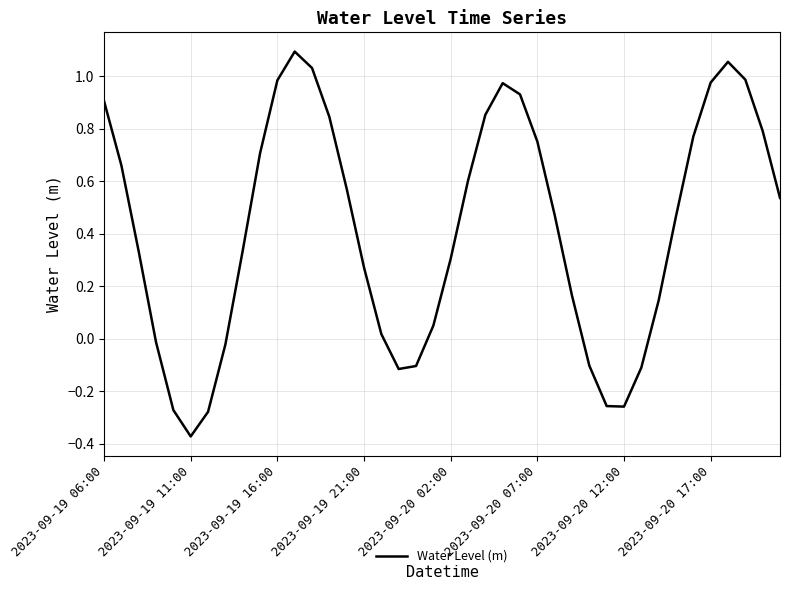

What is the difference between the maximum and minimum values?

1.5